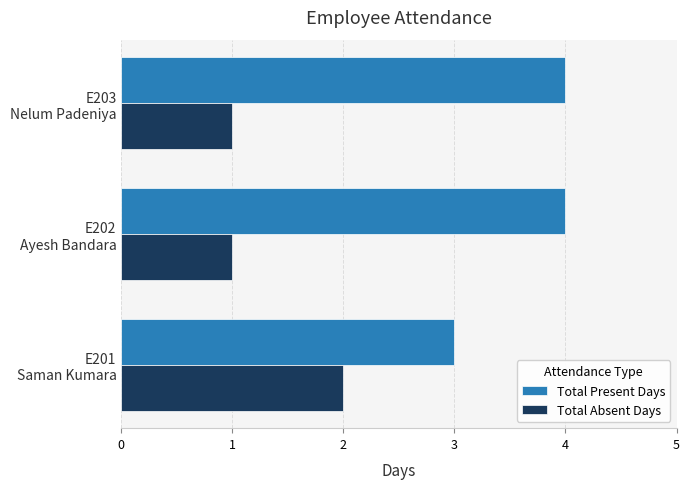

Which series has the largest total across all categories?

Total Present Days